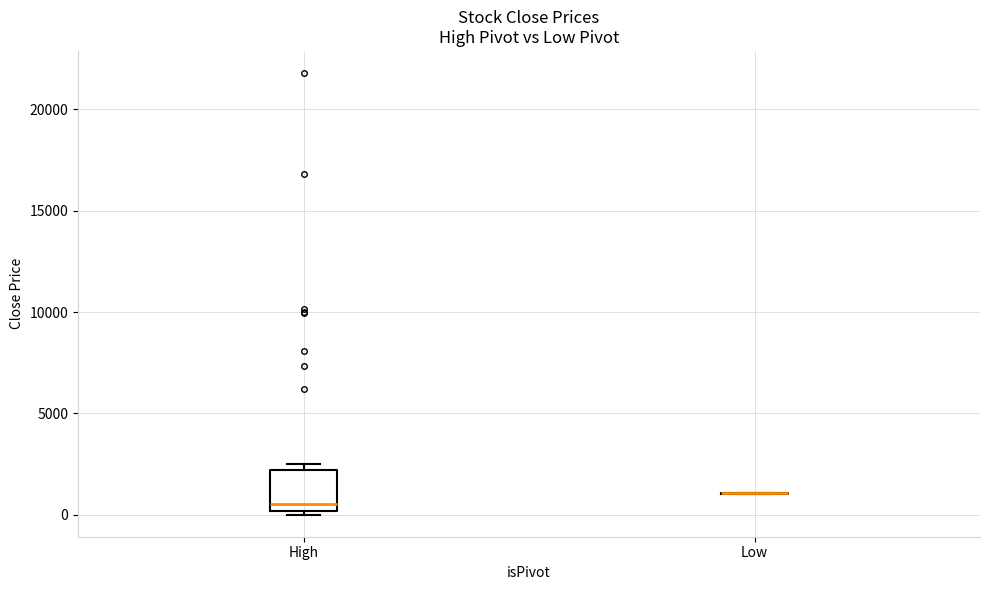

Reading left to right, read every box against the y-axis: the position of its median line, the range the box covers, and the ends of its whiskers. The values are not printed on the chart, so give them approximately, as read against the axis.

High: median 500, box 0 to 2000, whiskers 0 (just below the box's lower edge) to 2500
Low: box collapsed to a line at 1000, whiskers 1000 to 1000